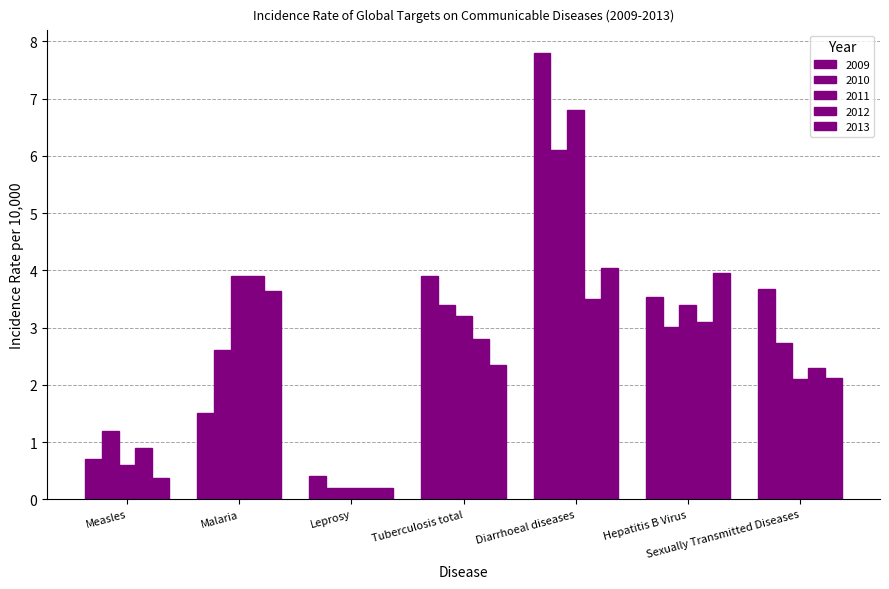

The value of 2011 at Malaria is 3.9. True or false?

True